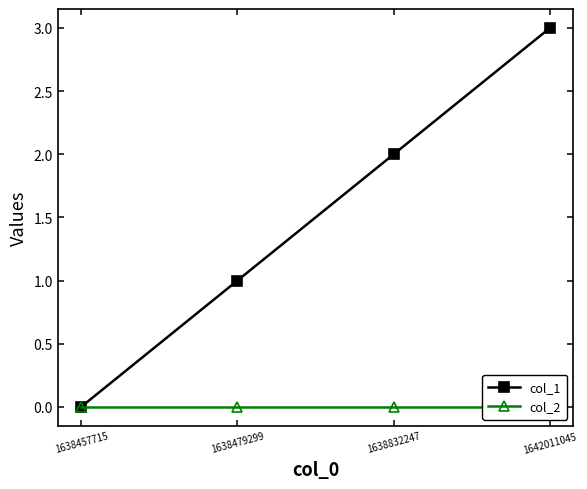

True or false: col_1 and col_2 intersect in this chart.

False